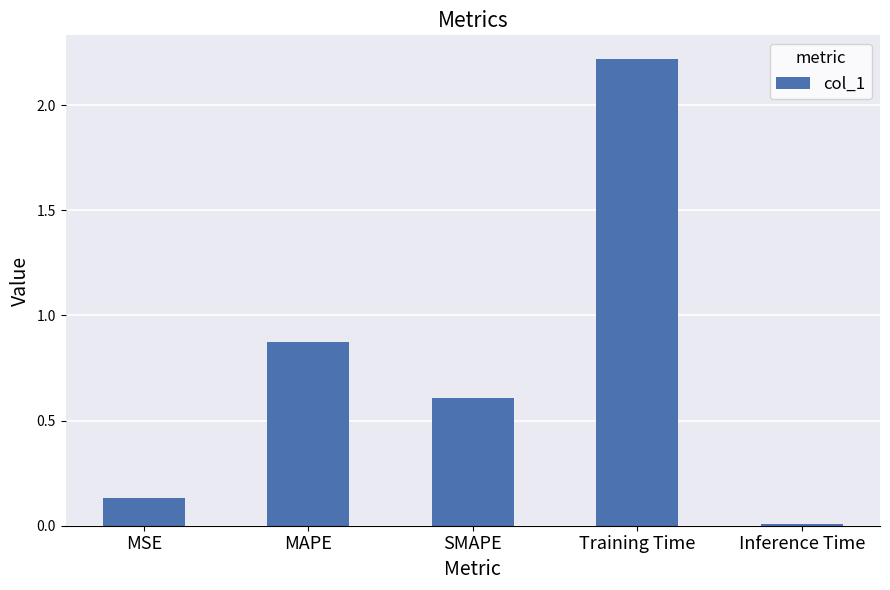

Which category has the highest value across all series?

Training Time